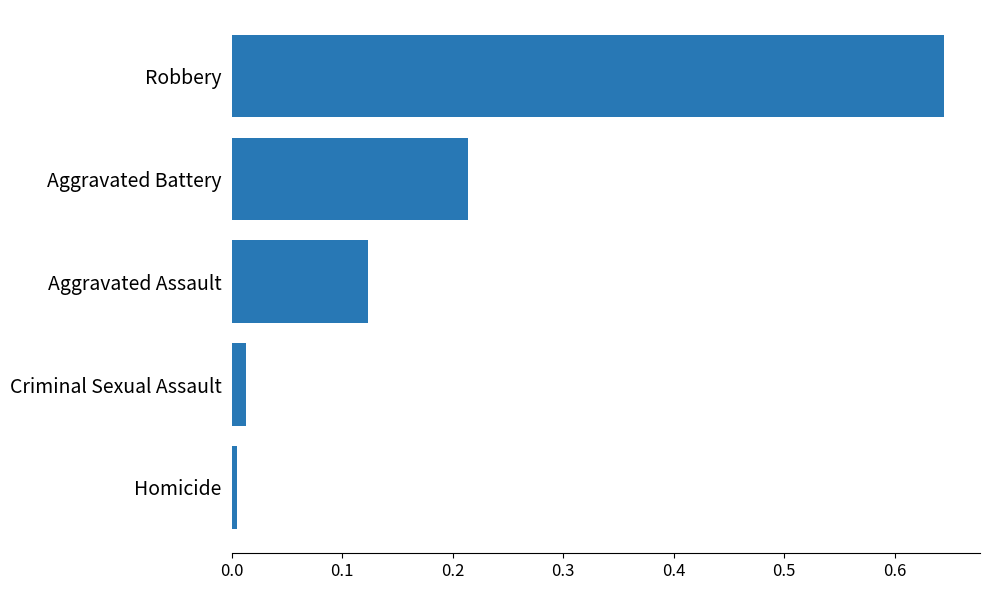

What is the change in value from Aggravated Assault to Aggravated Battery?

+0.1